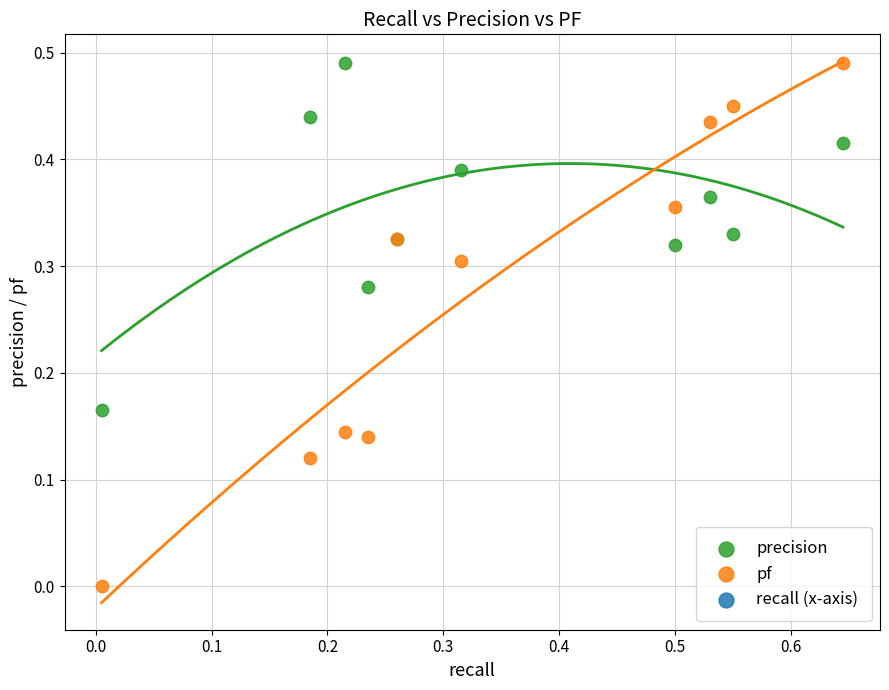

Which series has the largest Y range (max minus min)?

pf